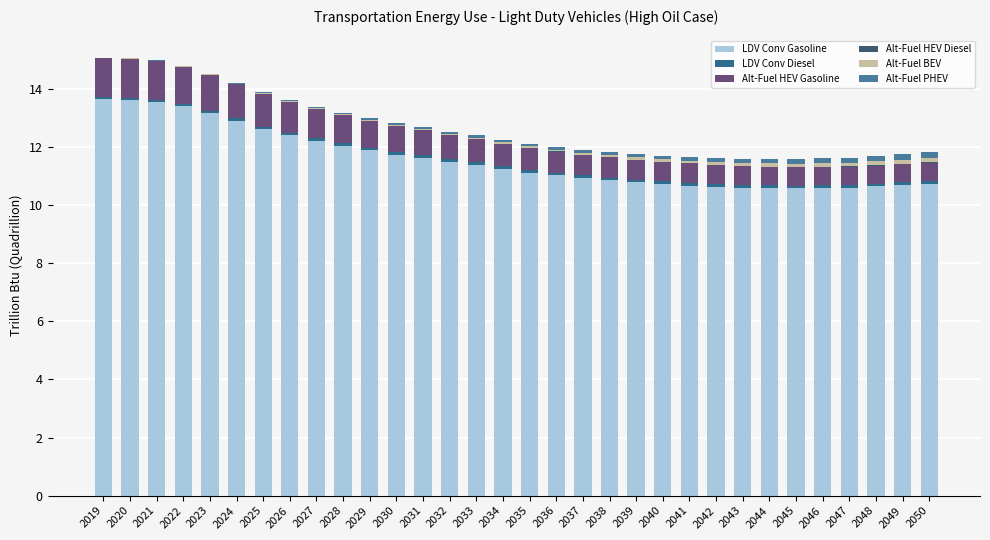

List the series in order of their peak value, lowest first.

Alt-Fuel HEV Diesel, LDV Conv Diesel, Alt-Fuel BEV, Alt-Fuel PHEV, Alt-Fuel HEV Gasoline, LDV Conv Gasoline